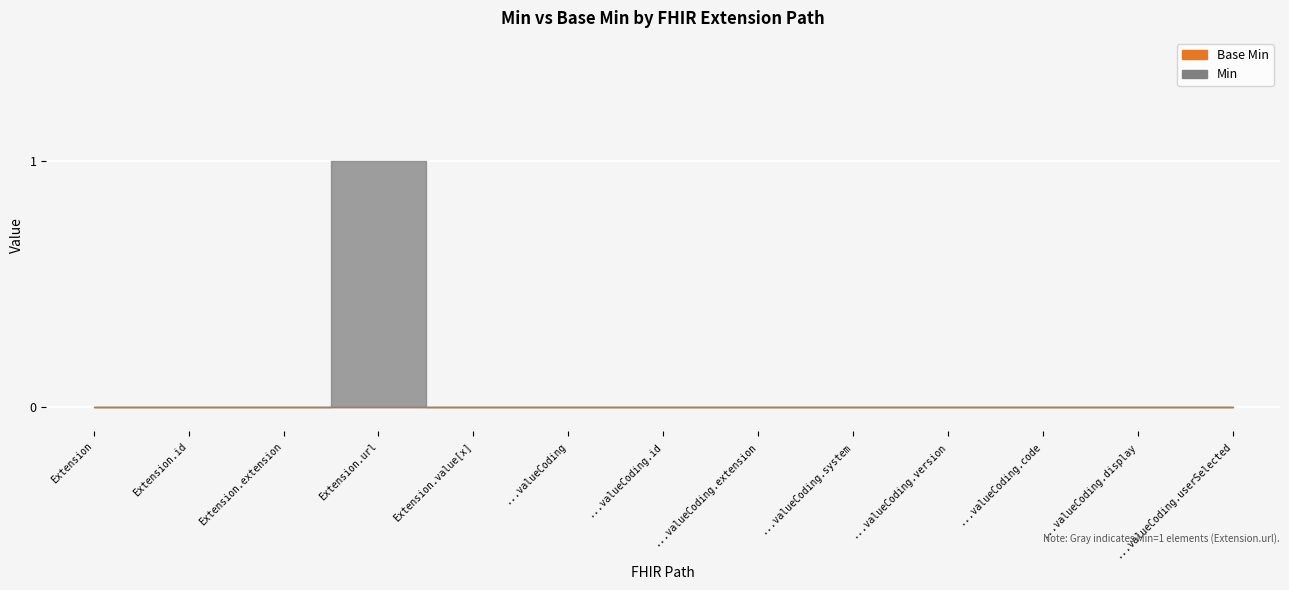

The Base Min series shows 0 at Extension.id. True or false?

True